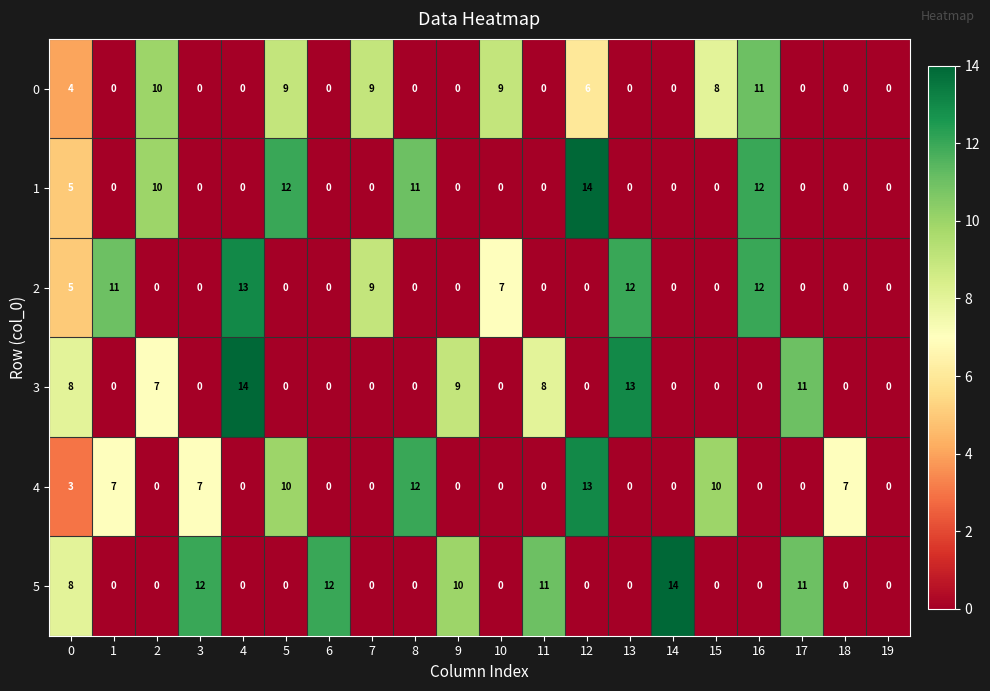

What is the difference between the maximum and minimum values in the 0 series?

11